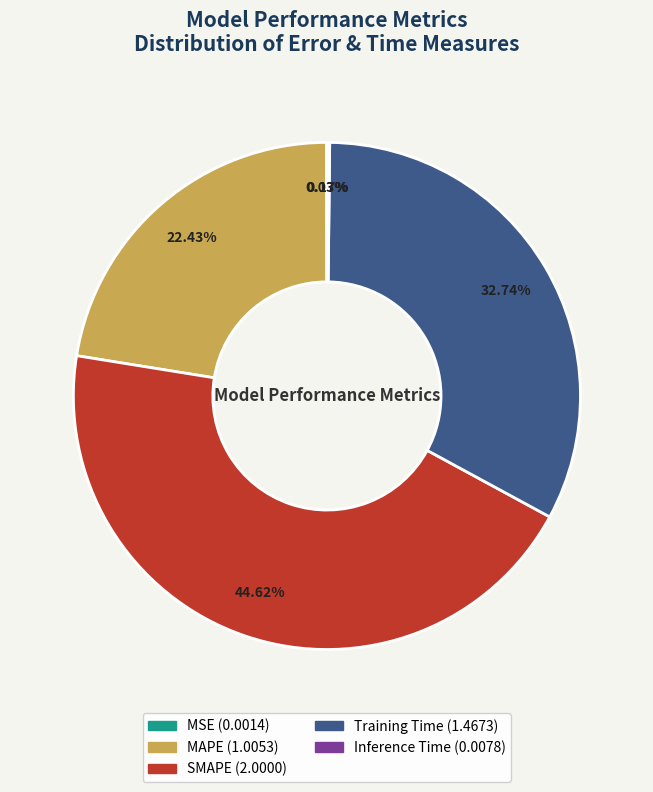

What portion of the pie excludes SMAPE?

55.4%